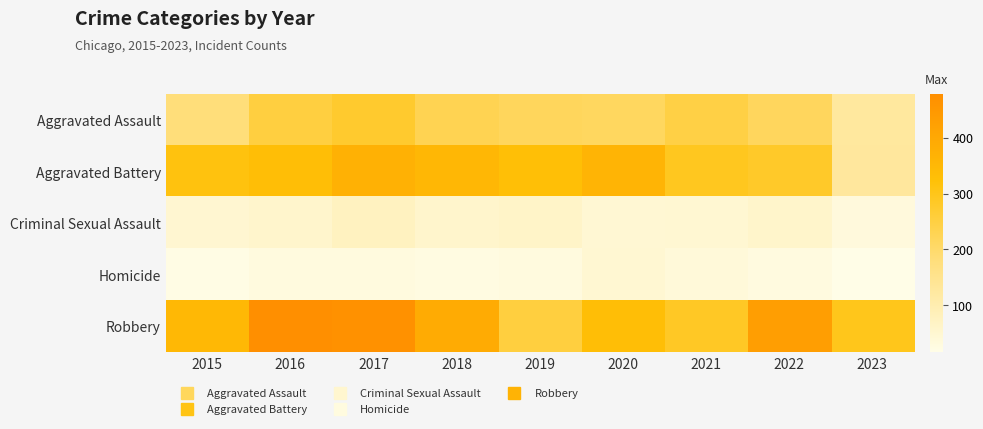

Reading right to left, extract all data points from this chart.

Aggravated Assault: 2023=127	2022=216	2021=246	2020=214	2019=217	2018=229	2017=275	2016=252	2015=179
Aggravated Battery: 2023=129	2022=280	2021=293	2020=361	2019=327	2018=353	2017=371	2016=331	2015=315
Criminal Sexual Assault: 2023=33	2022=58	2021=47	2020=45	2019=63	2018=56	2017=75	2016=56	2015=50
Homicide: 2023=16	2022=27	2021=37	2020=48	2019=29	2018=26	2017=29	2016=30	2015=21
Robbery: 2023=298	2022=428	2021=286	2020=331	2019=253	2018=390	2017=469	2016=478	2015=350